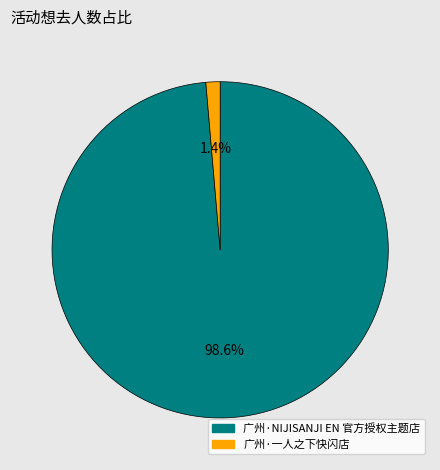

Is the sum of 广州·一人之下快闪店 and 广州·NIJISANJI EN 官方授权主题店 greater than half?

Yes